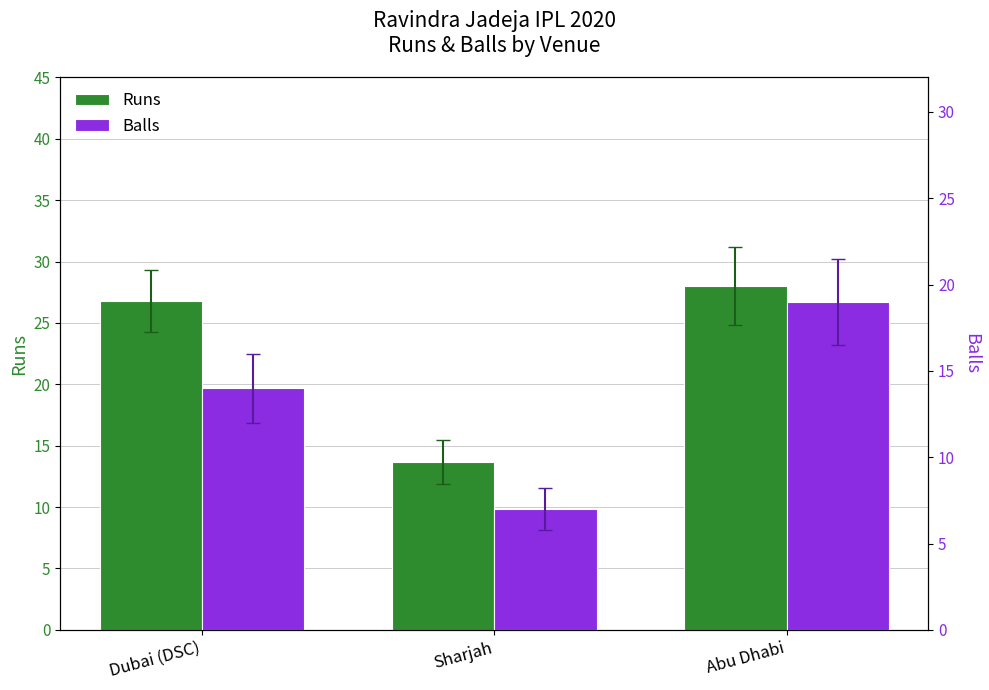

Read the Balls value at Abu Dhabi.

19.0